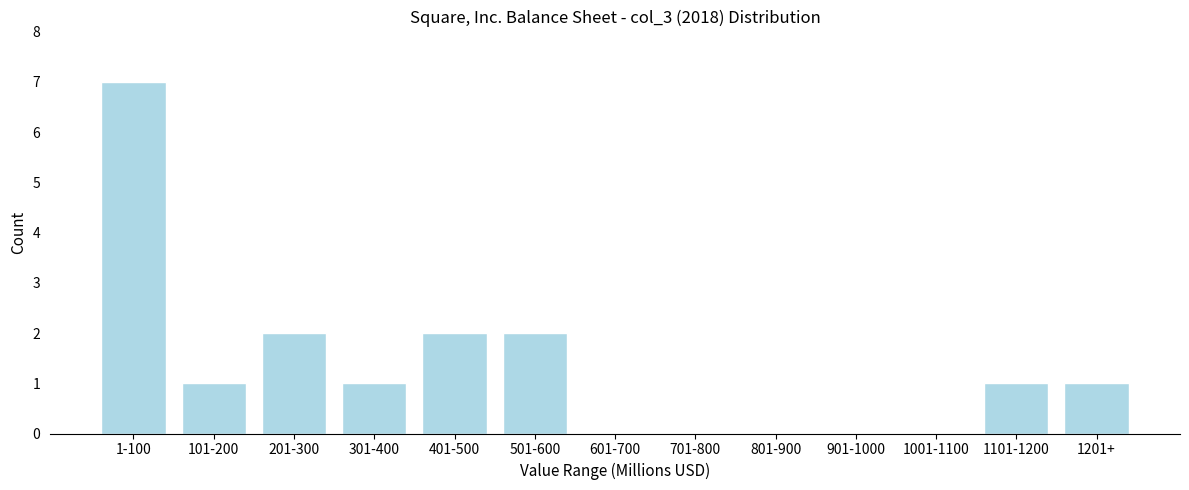

Reading left to right, what are all the values shown in this chart?

1-100=7	101-200=1	201-300=2	301-400=1	401-500=2	501-600=2	601-700=0	701-800=0	801-900=0	901-1000=0	1001-1100=0	1101-1200=1	1201+=1